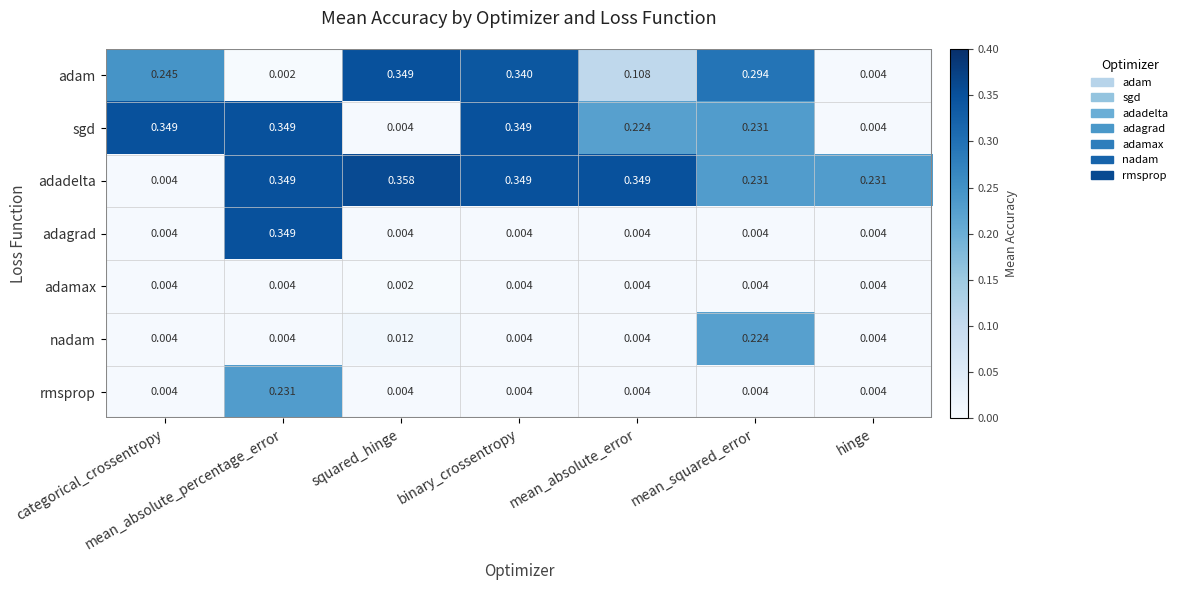

Between mean_absolute_percentage_error and mean_squared_error, which series saw the biggest shift?

adagrad